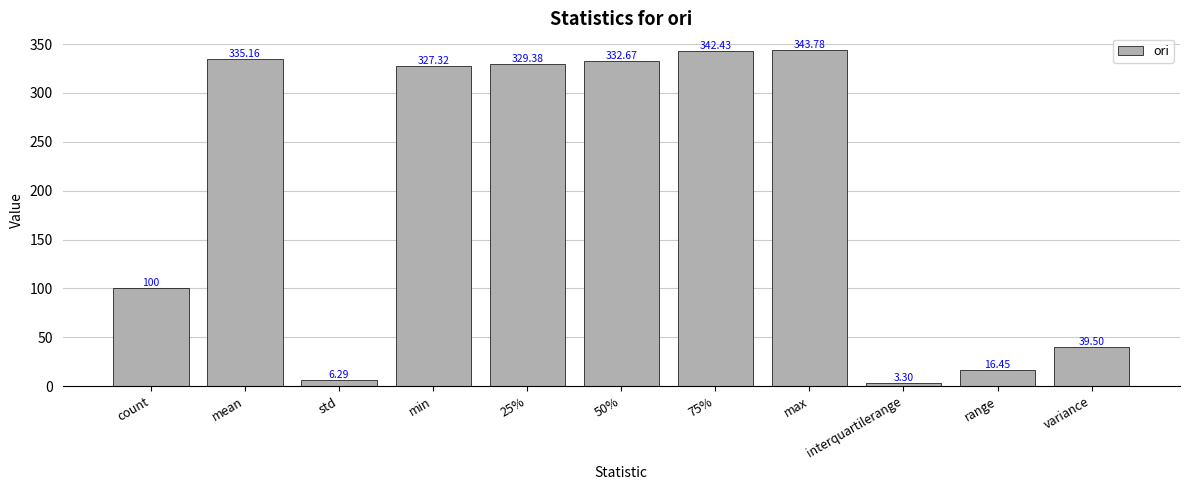

Does the chart contain stacked bars?

No